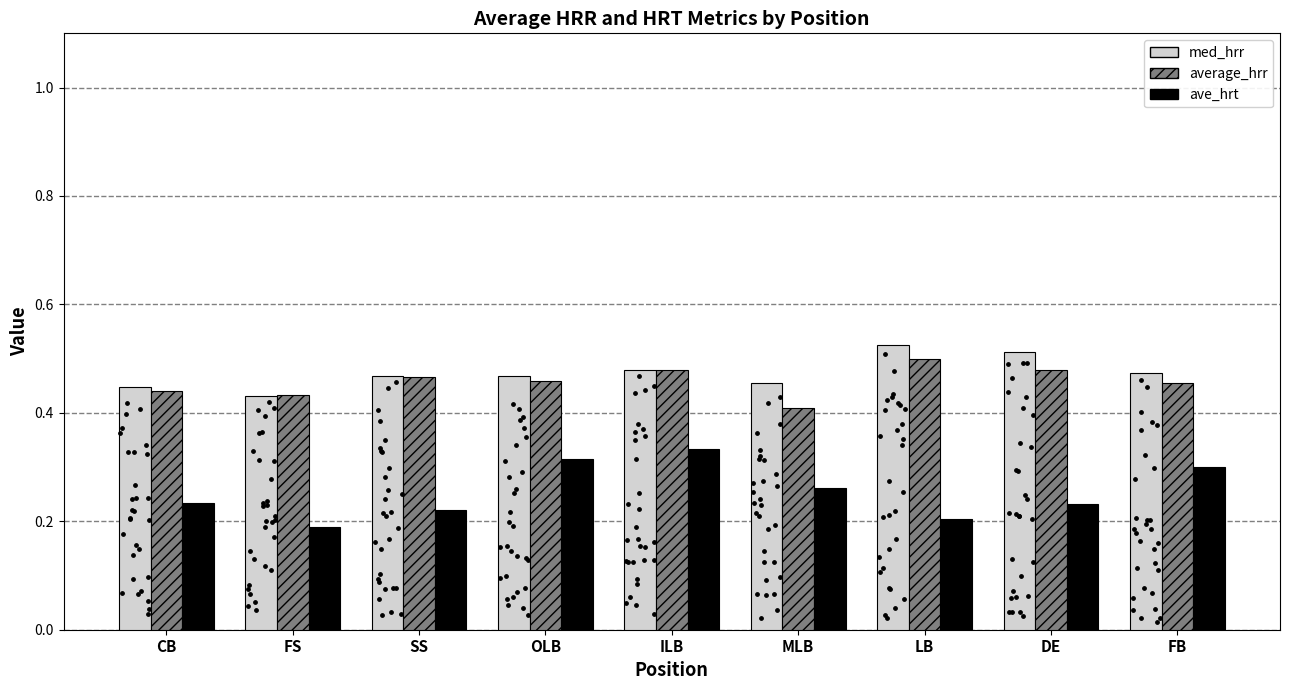

At which category is the sum across all series the highest?

ILB